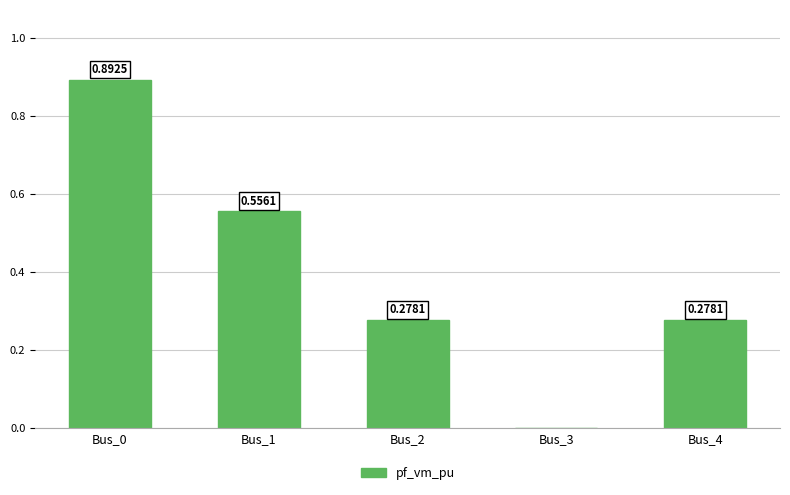

What is the change in value from Bus_1 to Bus_2?

-0.3